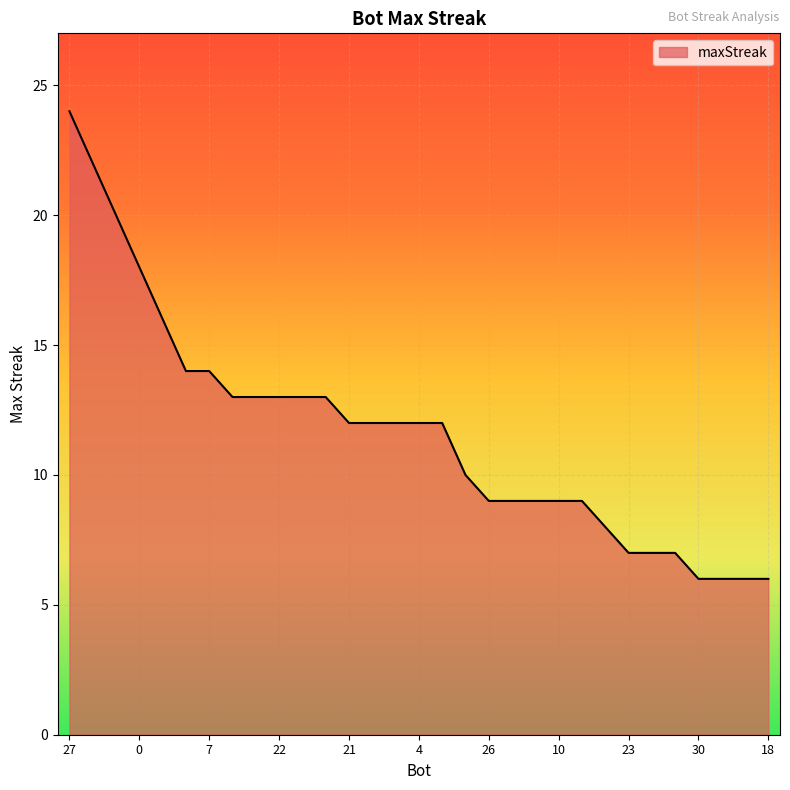

What is the smallest value displayed?

6